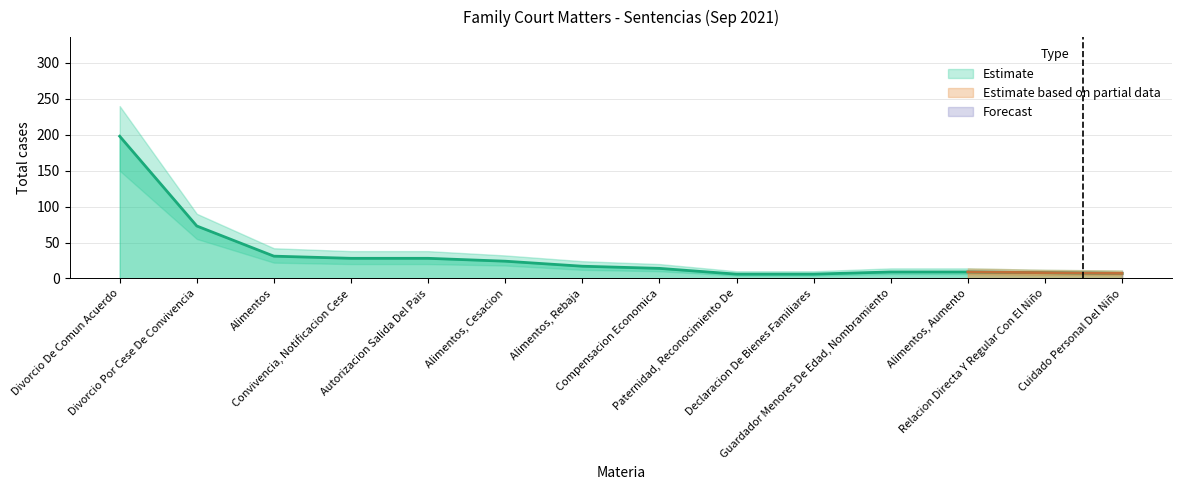

Does the chart display data point markers on the line(s)?

No